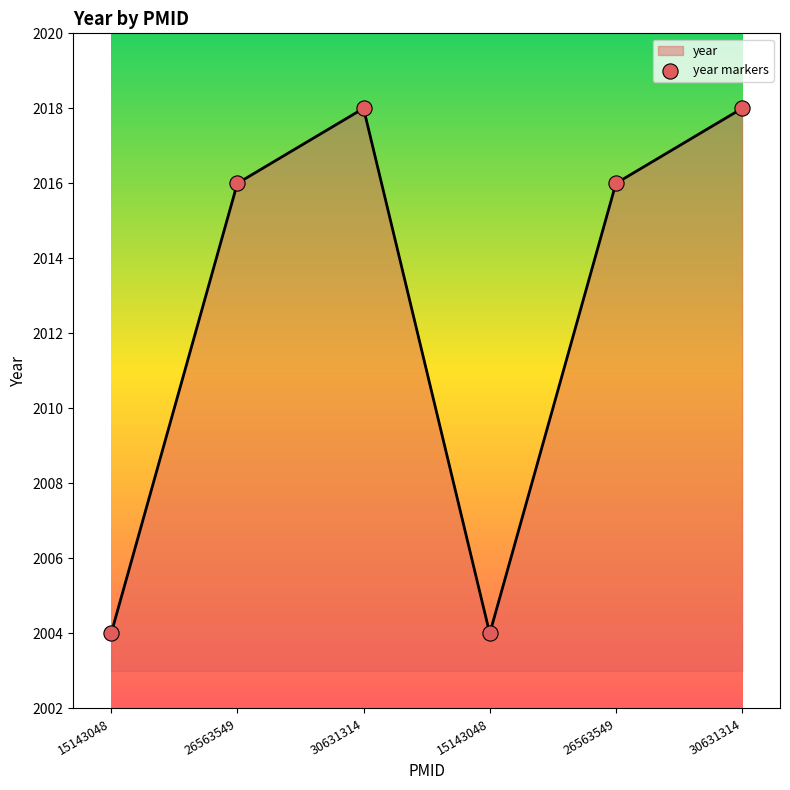

How many distinct data groups are displayed?

1